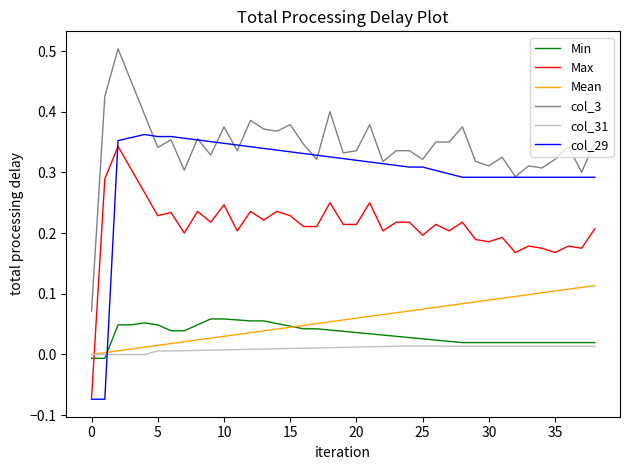

True or false: col_3 and Max intersect in this chart.

False